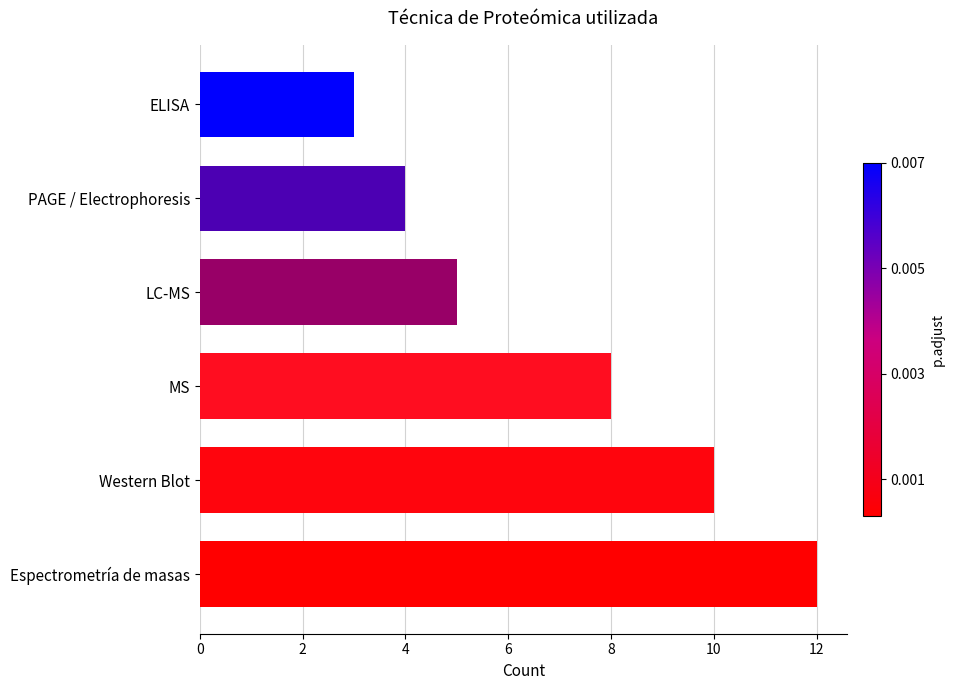

Approximately how many times larger is the value at Western Blot compared to ELISA?

3.3